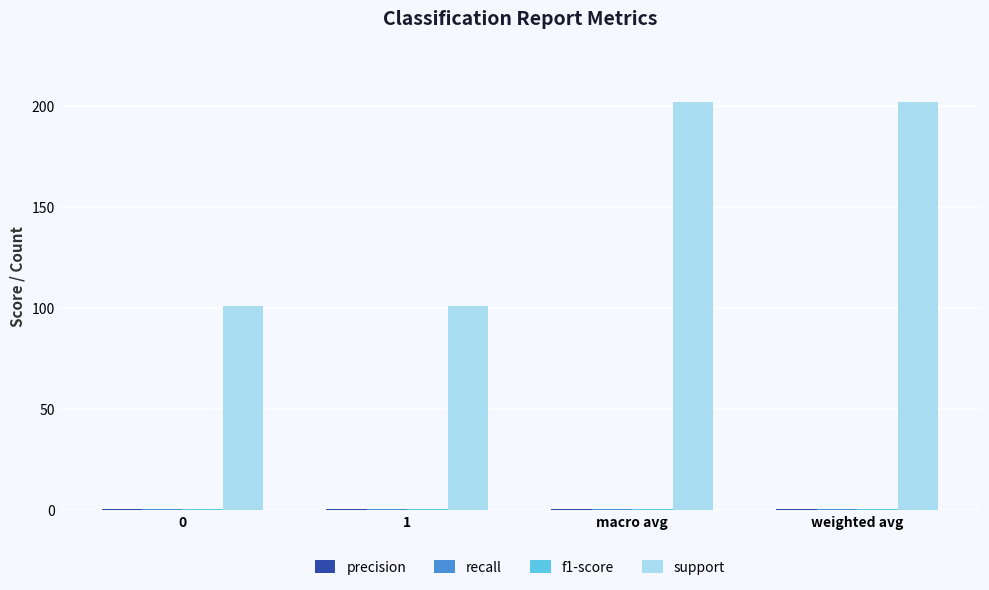

What is the greatest value displayed?

202.0